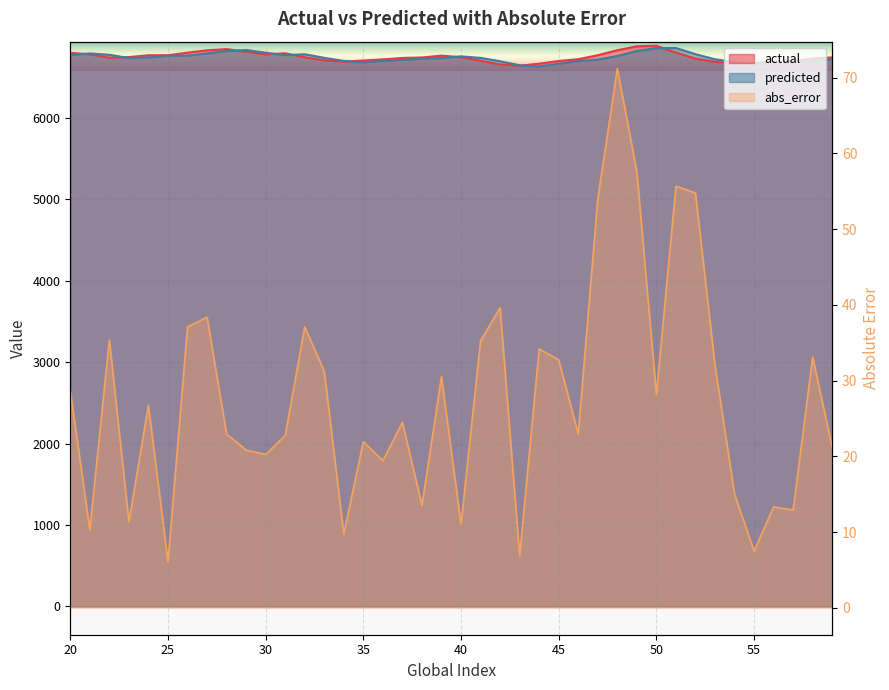

Where is predicted nearest to the value 6742?

24